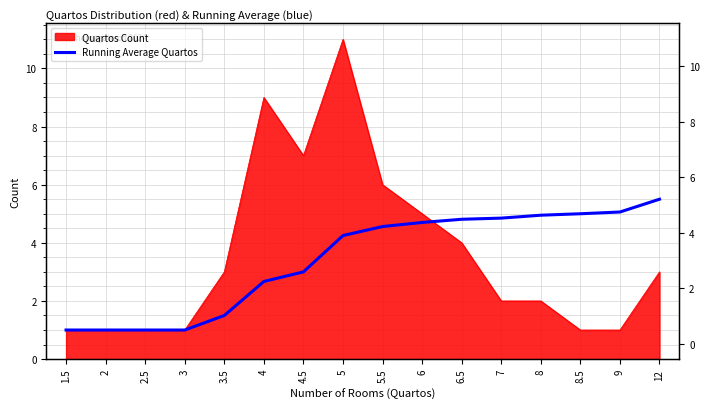

Reading left to right, extract all data points from this chart.

1.0	1.0	1.0	1.0	1.5	2.7	3.0	4.2	4.6	4.7	4.8	4.8	5.0	5.0	5.1	5.5